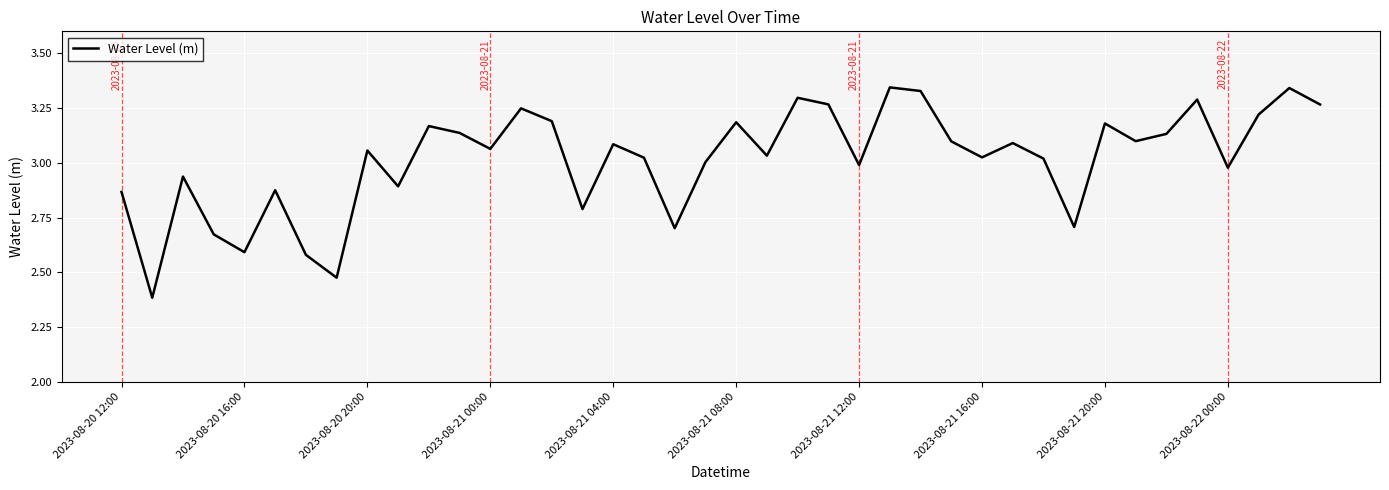

What is the minimum value shown in the chart?

2.4